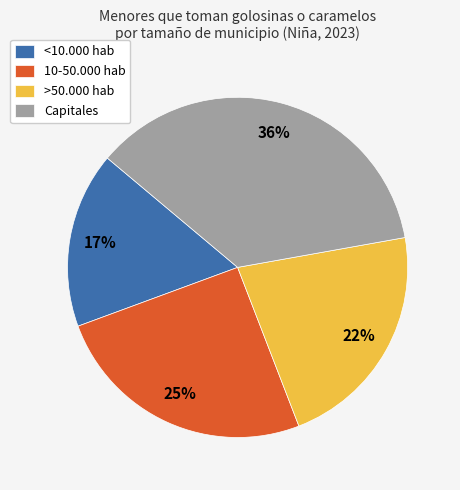

Which slice is the smallest?

<10.000 hab